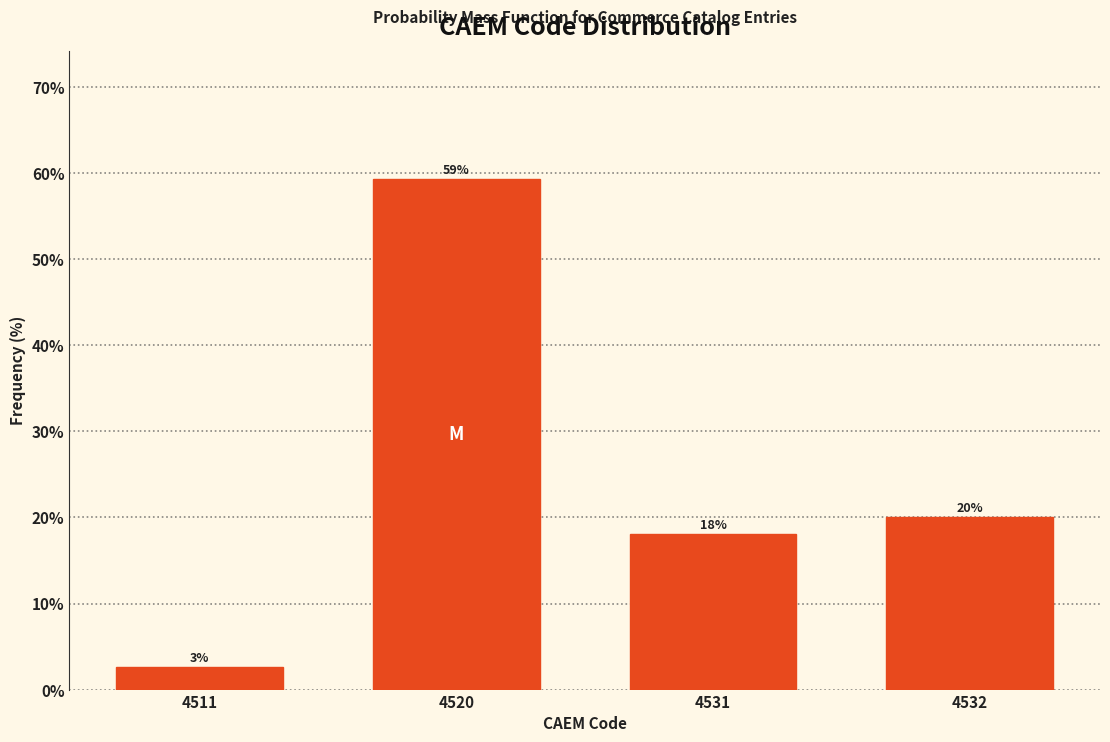

What is the greatest value displayed?

59.4